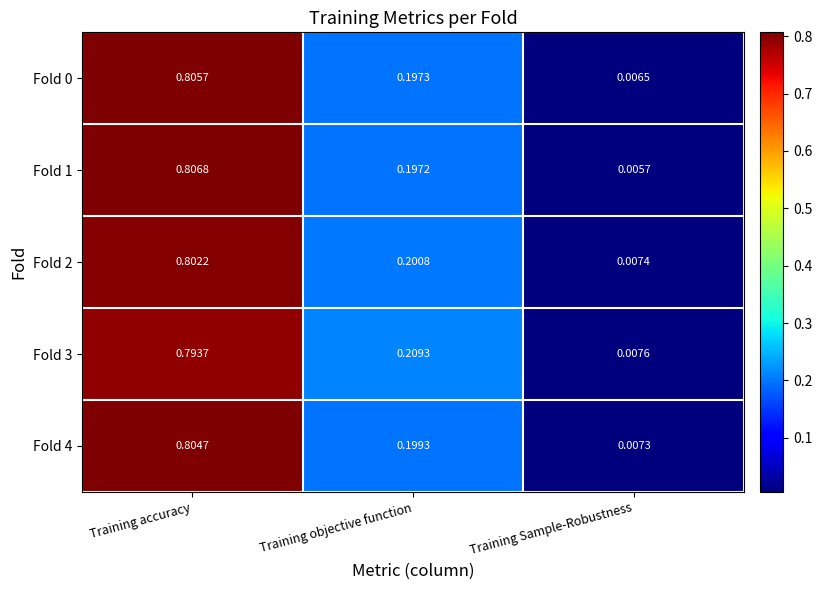

List the labels in order of Fold 4 value, smallest first.

Training Sample-Robustness, Training objective function, Training accuracy